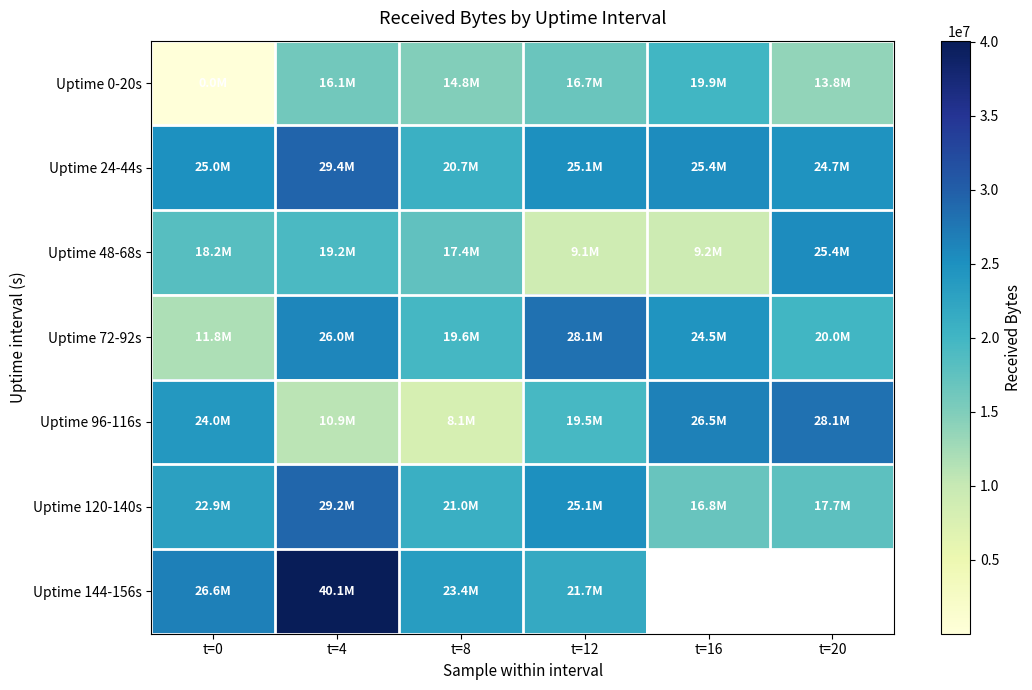

How many distinct data groups are displayed?

7